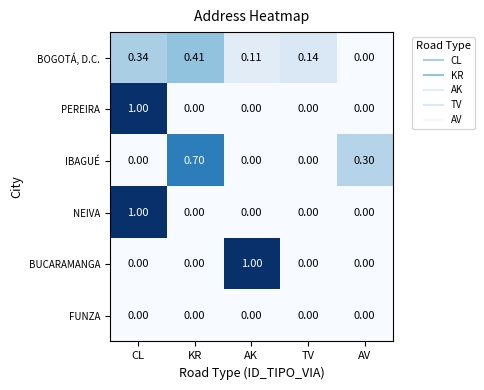

Which series changed the most between KR and AK?

BUCARAMANGA